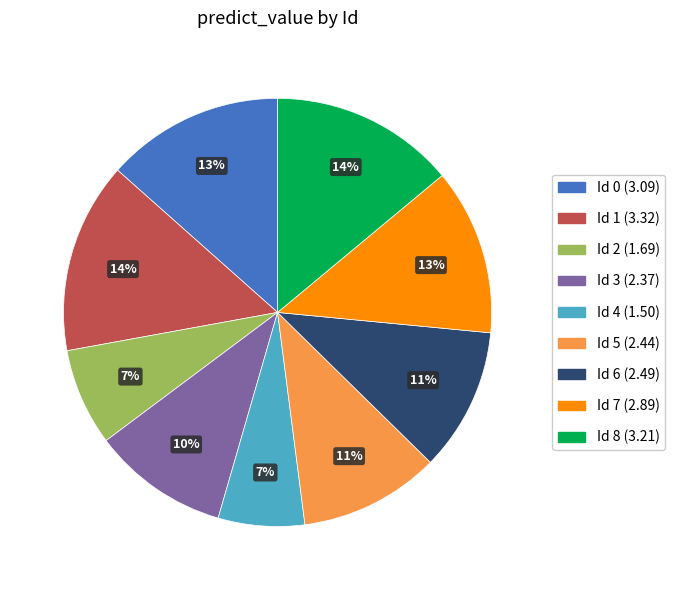

Approximately how many times larger is the value at Id 8 (3.21) compared to Id 1 (3.32)?

1.0